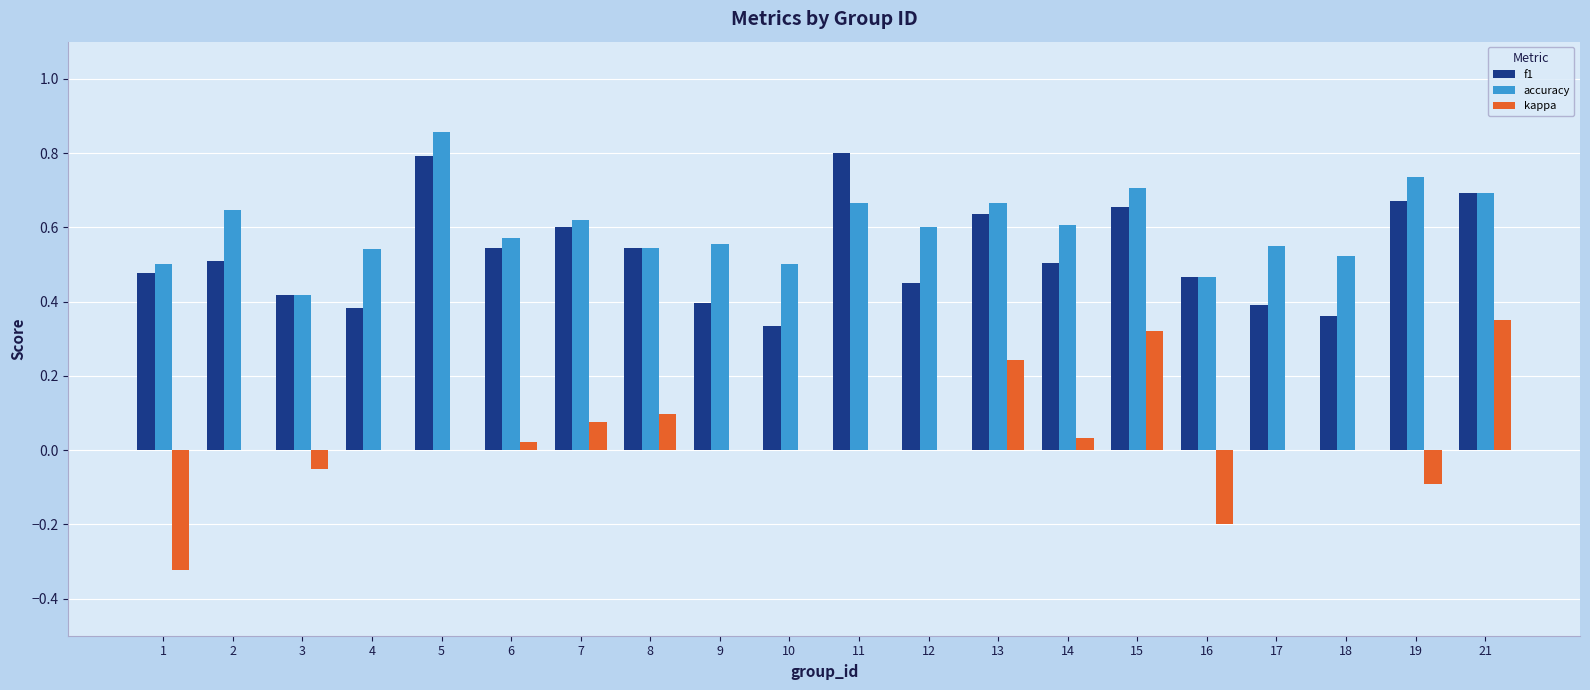

At which label does accuracy reach its peak?

5